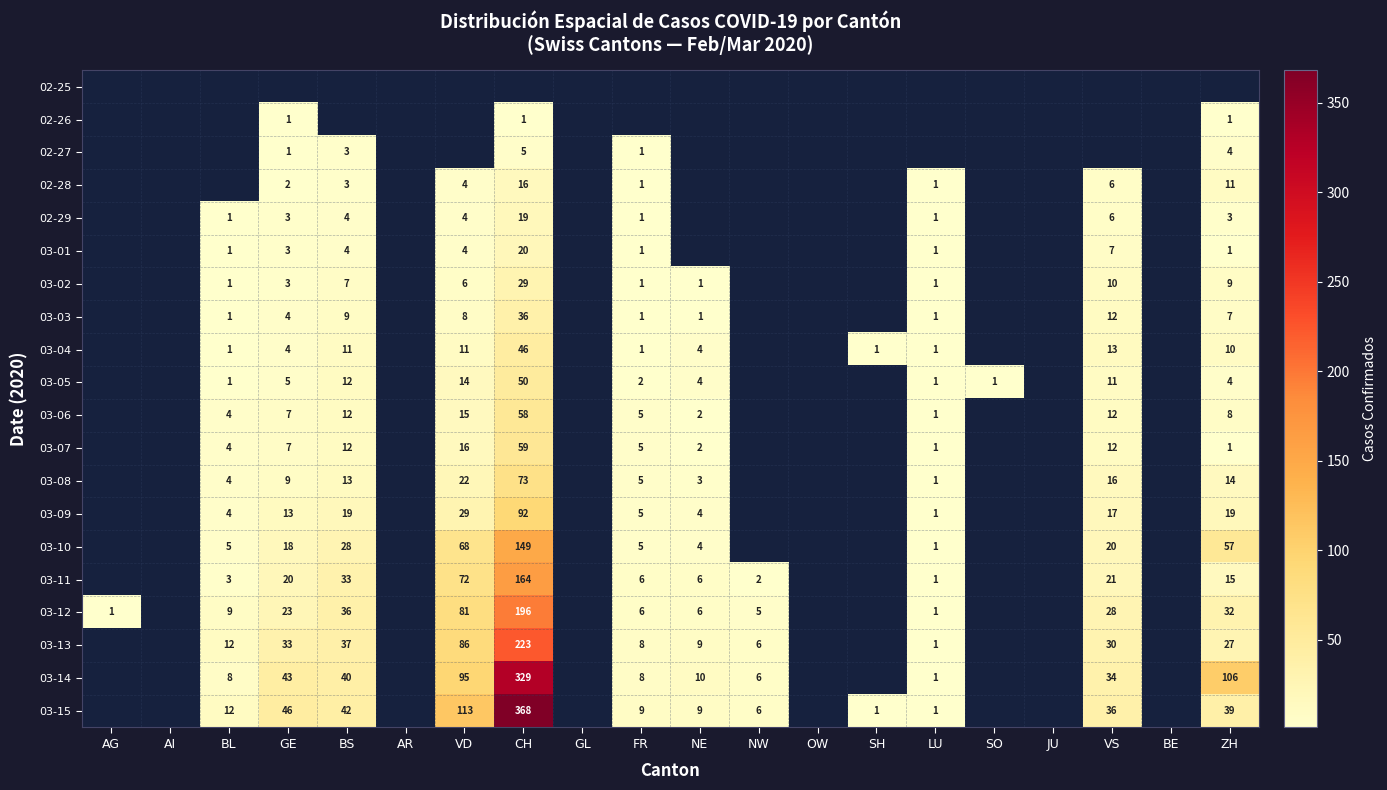

Is it true that 03-07 equals 12 at VS?

True